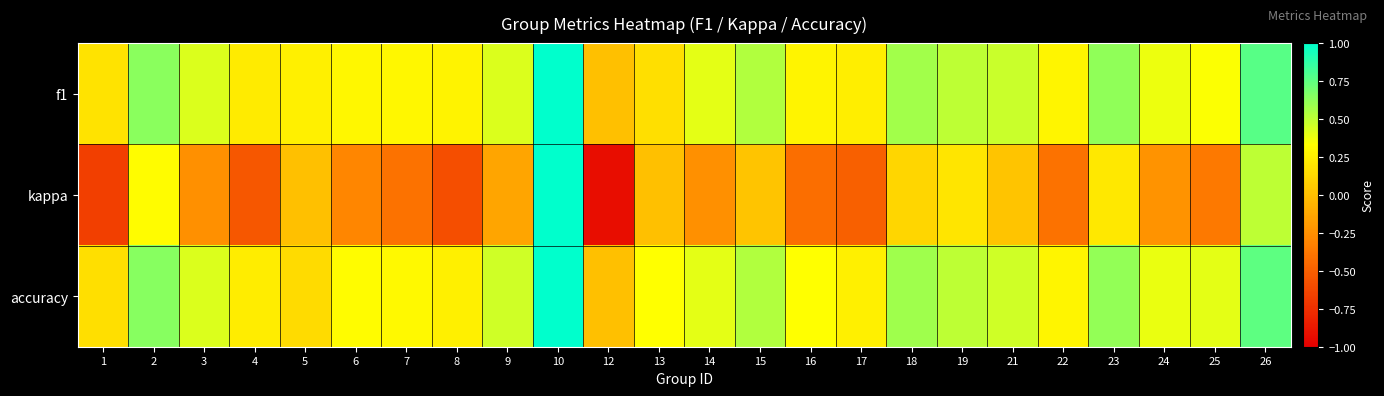

At 25, list the series in order from smallest to largest.

kappa, f1, accuracy